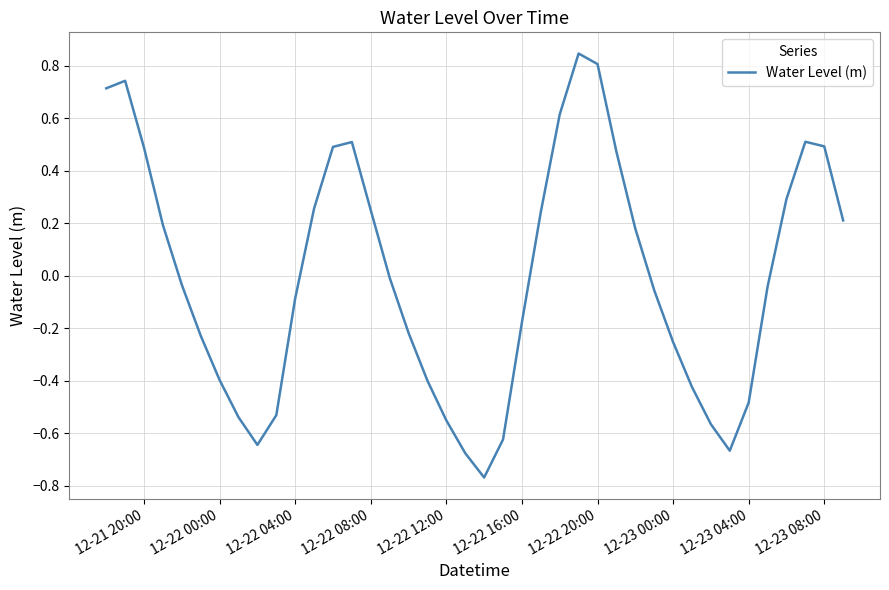

What is the difference between the maximum and minimum values?

1.6